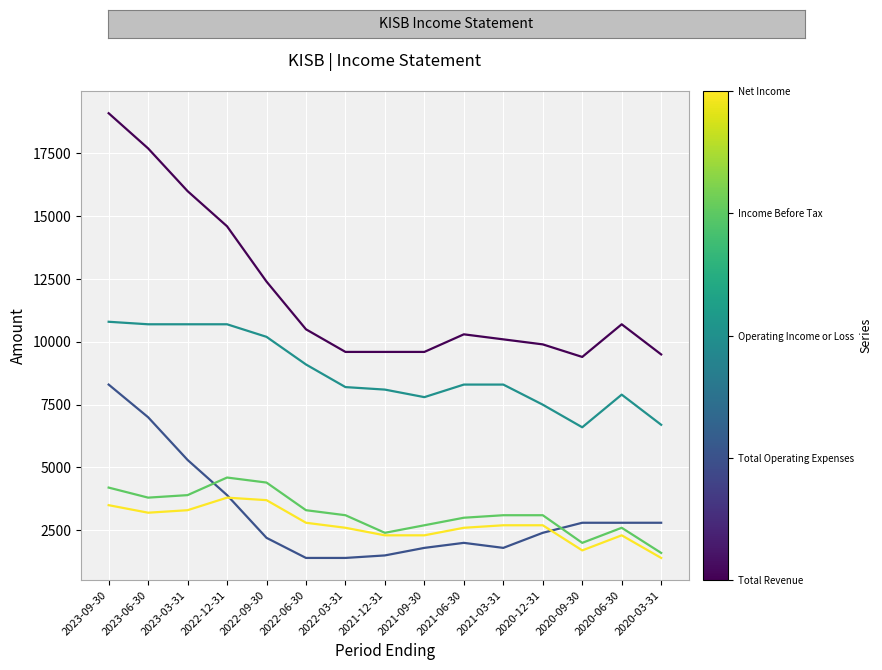

At which category is the sum across all series the highest?

2023-09-30